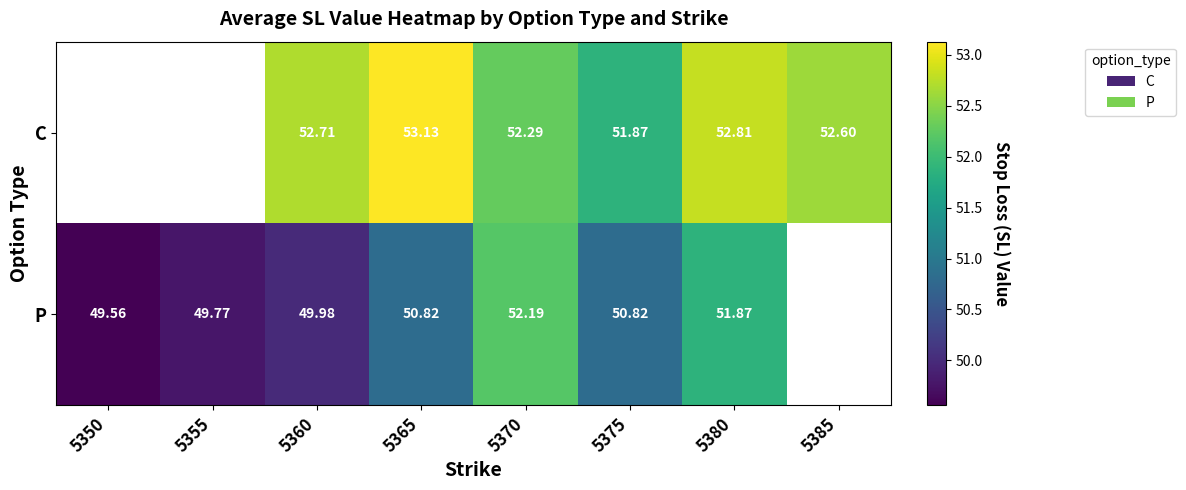

At 5360, list the series in order from smallest to largest.

P, C